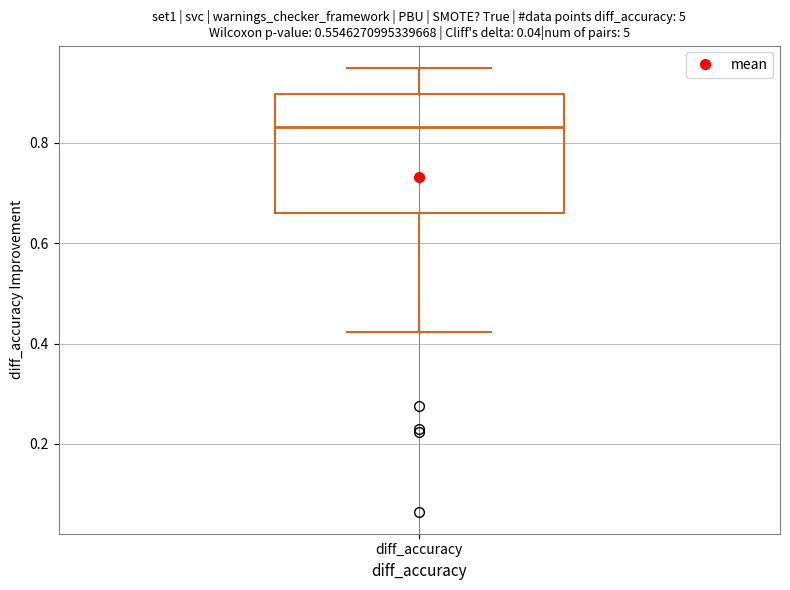

Where is the lower edge of the box for diff_accuracy on the y-axis? The values are not printed on the chart, so give them approximately, as read against the axis.

0.66